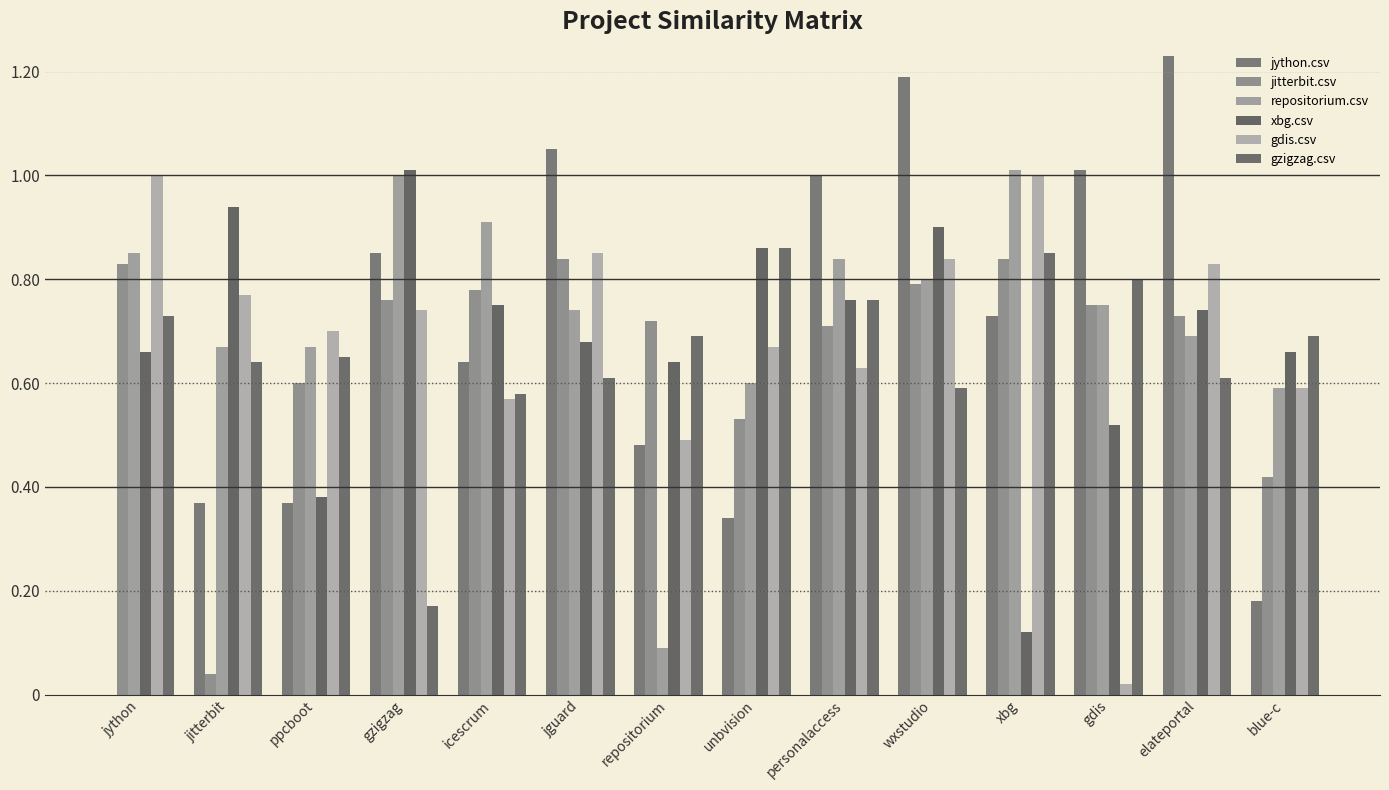

What is the difference between the maximum and second lowest values in the jython.csv series?

1.1